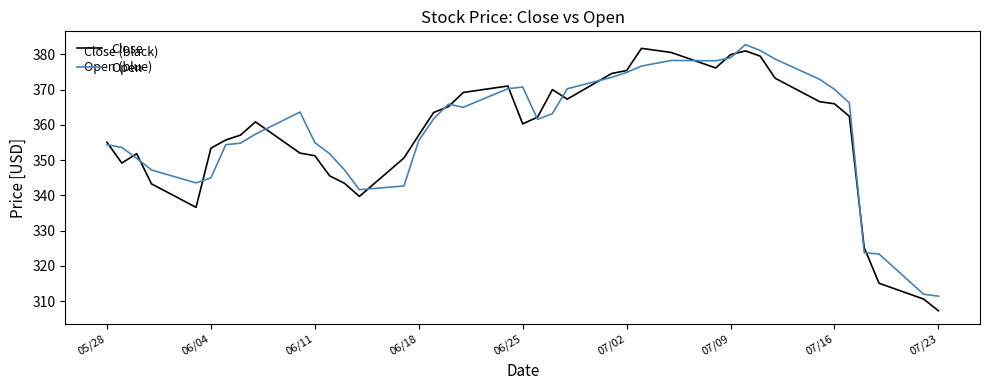

What is the greatest value displayed?

382.8